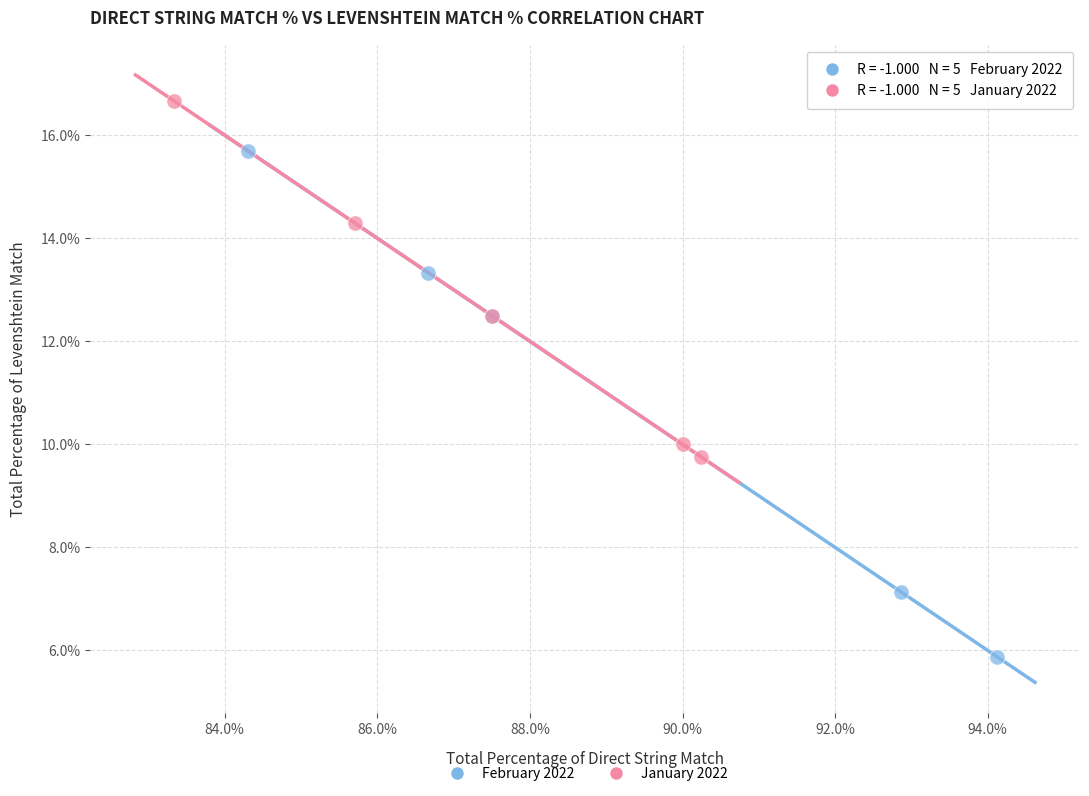

Which series reaches the maximum Y coordinate?

January 2022